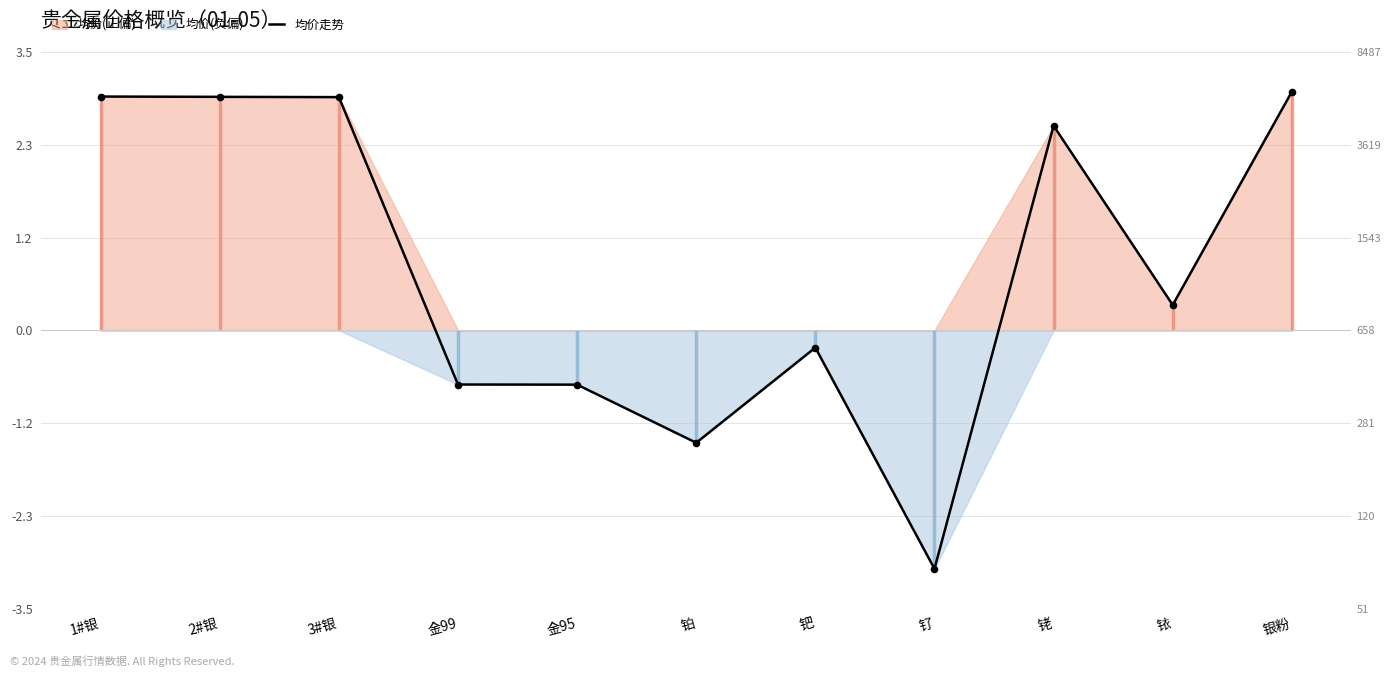

Between 钌 and 铂, which is larger?

铂